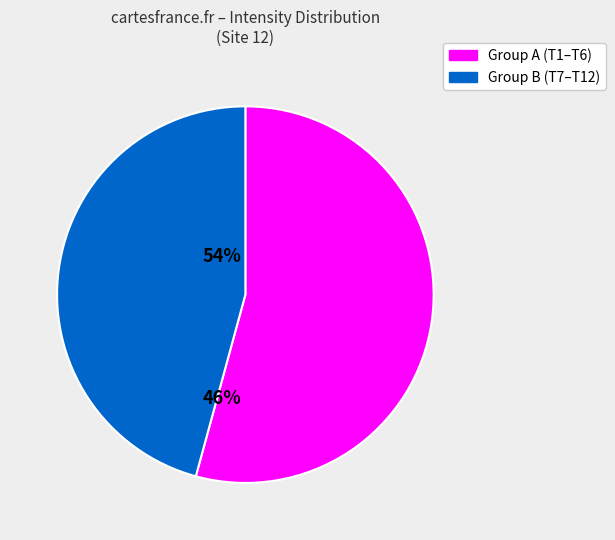

Does any single category account for the majority?

Yes